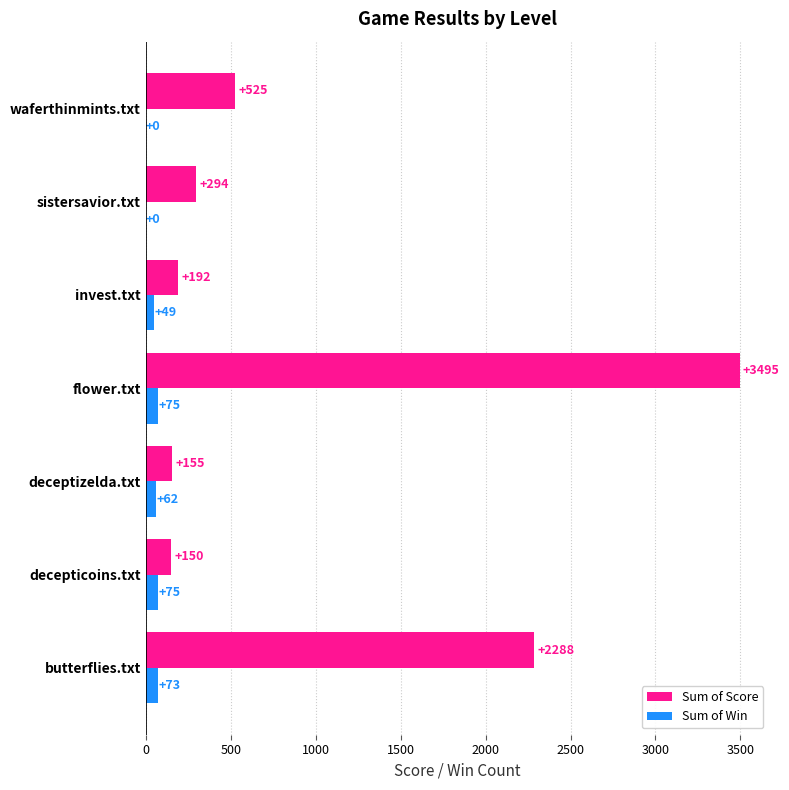

What are all the series names shown in the legend?

Sum of Score, Sum of Win